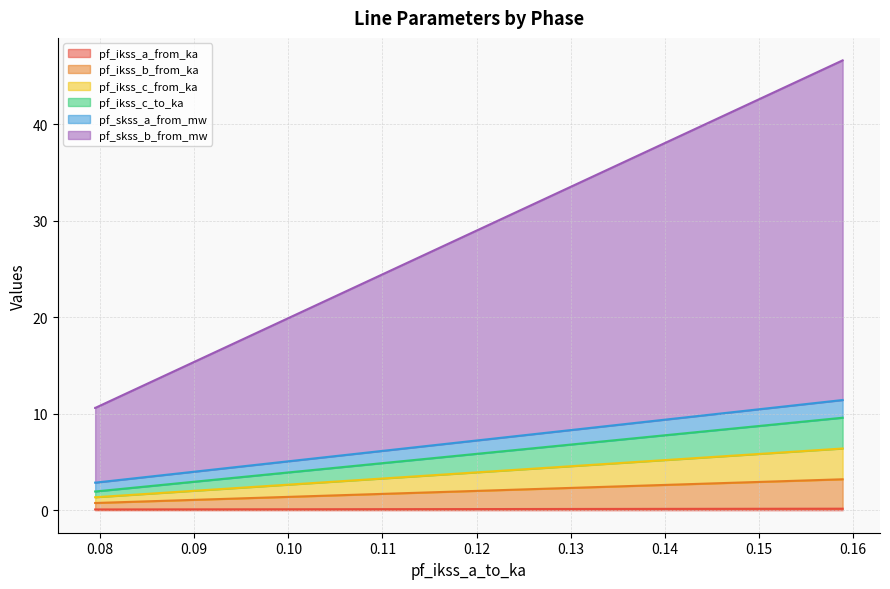

True or false: pf_ikss_b_from_ka has a value of 0.7 at Line_2.

True